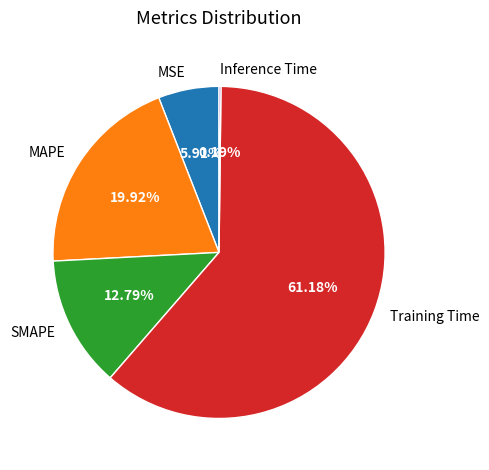

What is the majority slice?

Training Time